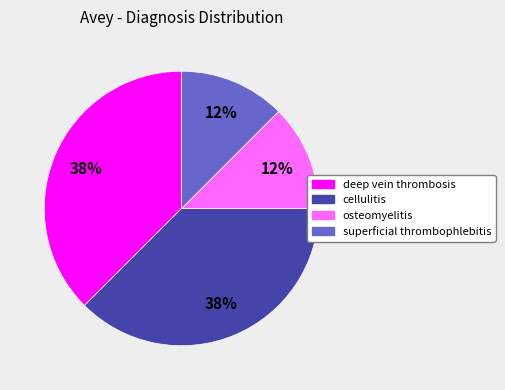

Is the sum of cellulitis and deep vein thrombosis greater than half?

Yes